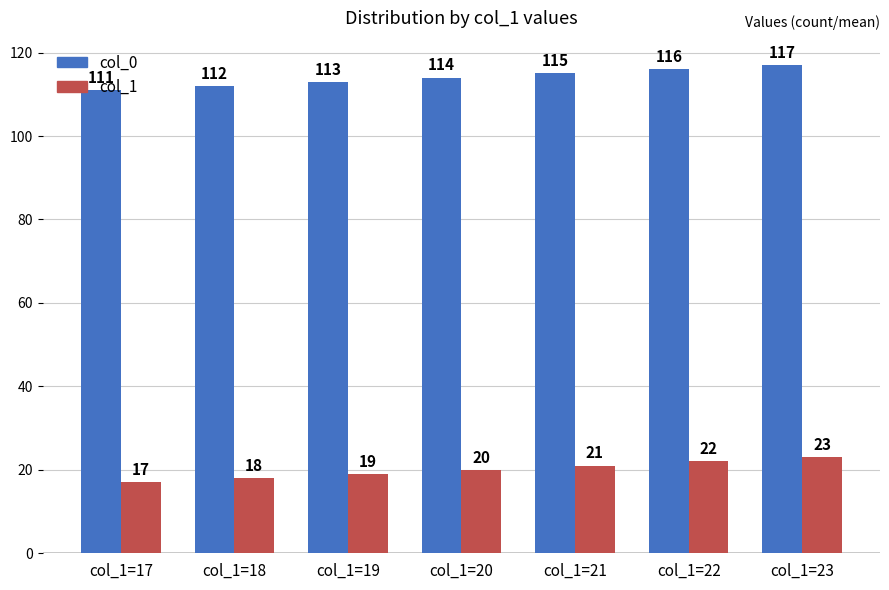

What is the difference between the second highest and minimum values in the col_1 series?

5